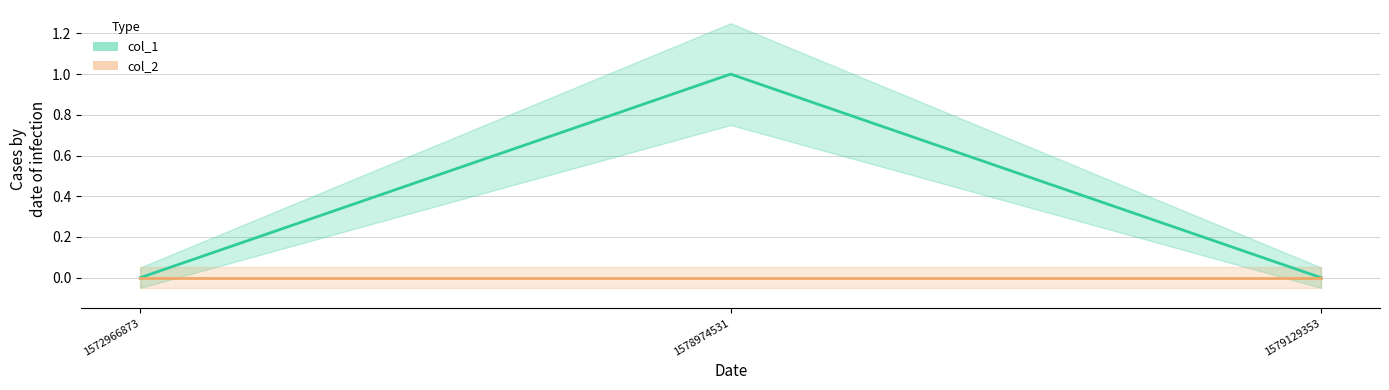

List the labels in order of value, largest first.

1578974531, 1572966873, 1579129353